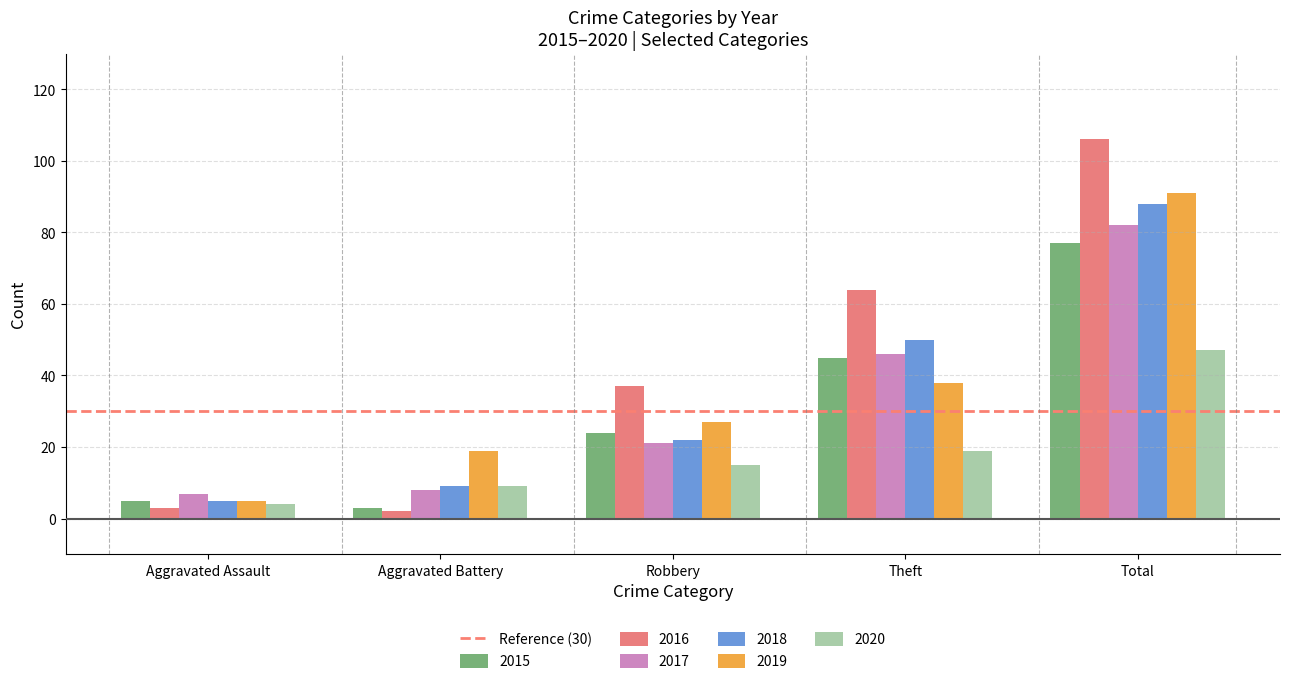

What is the maximum value shown in the chart?

106